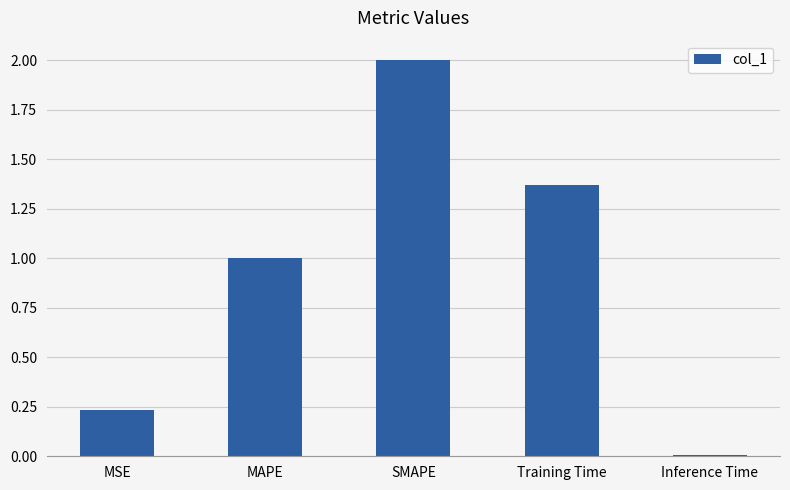

What is the approximate value at MAPE?

1.0